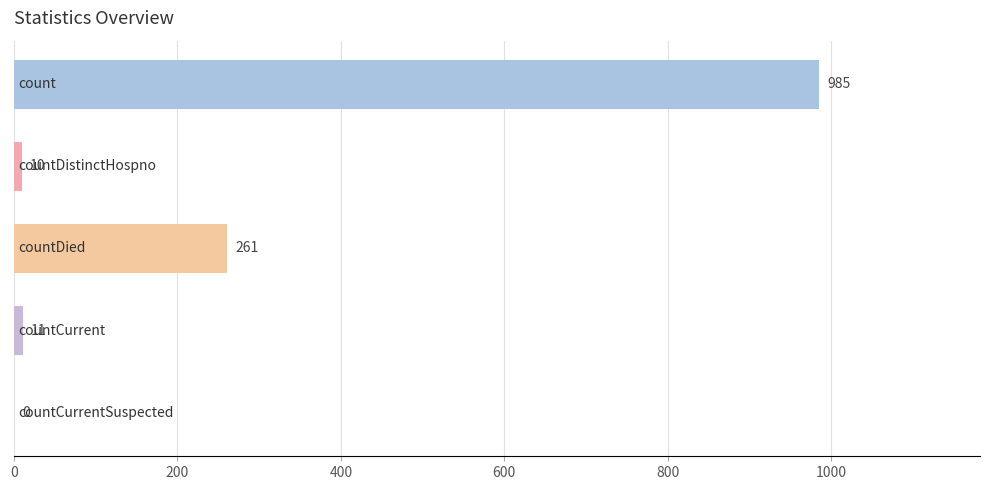

What is the greatest value displayed?

985